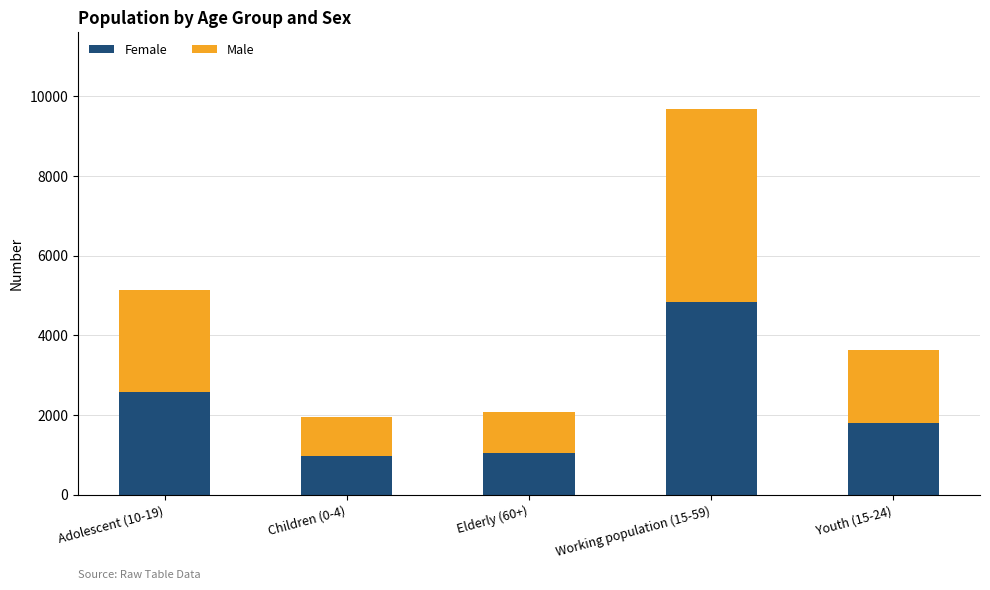

Does the chart contain stacked bars?

Yes